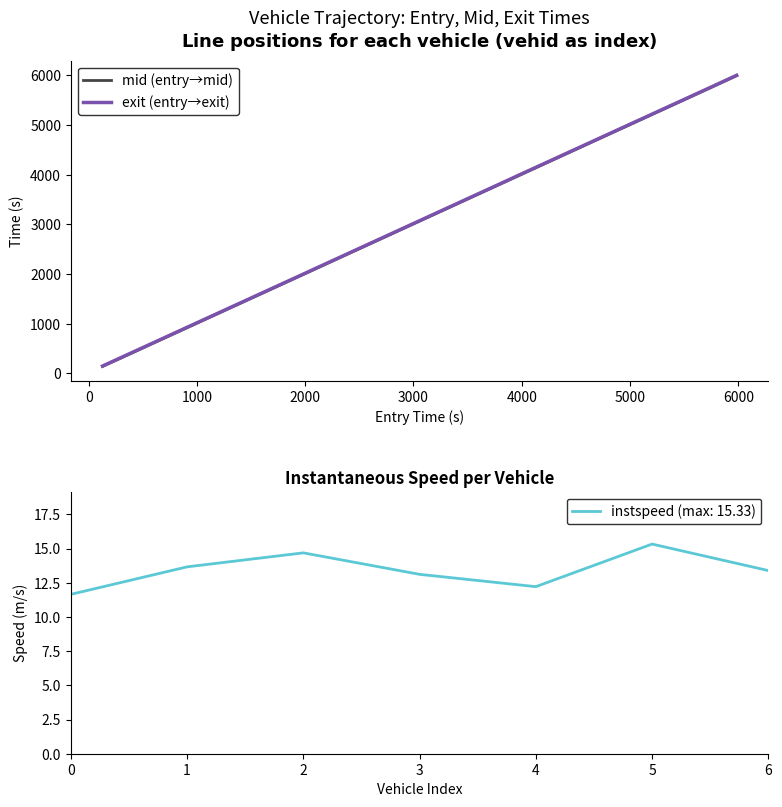

Which series changed the most between 3000 and 4000?

mid (entry→mid)